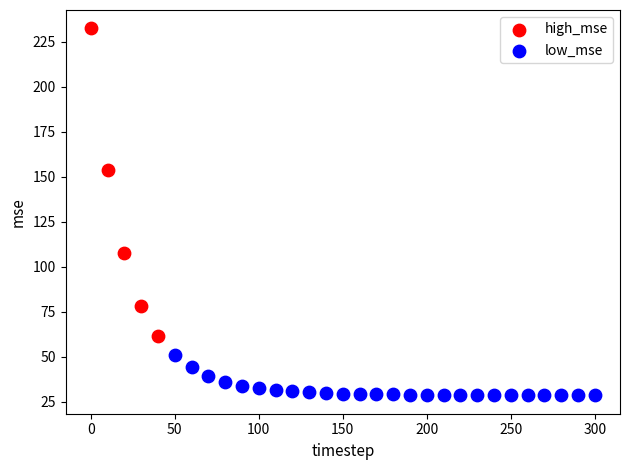

Which series has the widest spread of Y values?

high_mse